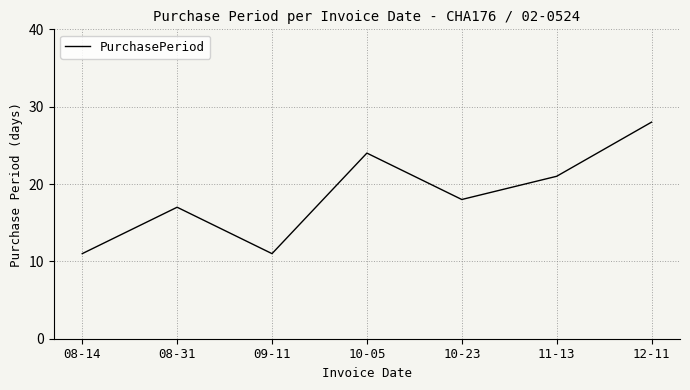

What is the difference between the values at 12-11 and 08-31?

11